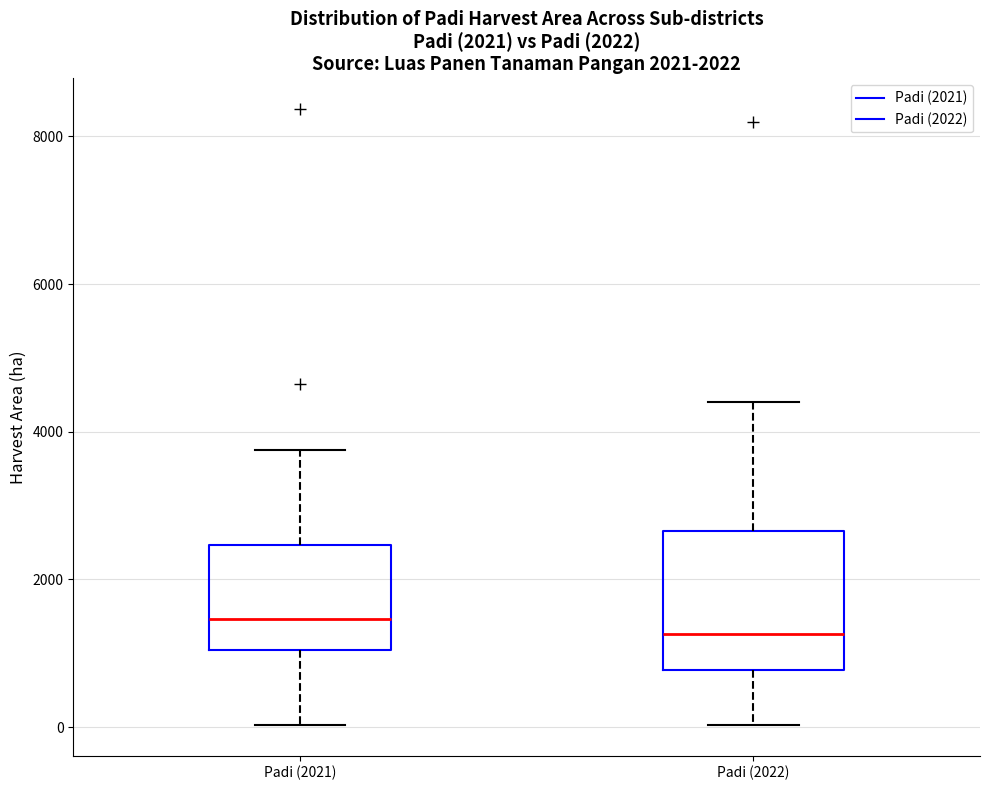

Where is the upper edge of the box for Padi (2022) on the y-axis? The values are not printed on the chart, so give them approximately, as read against the axis.

2600